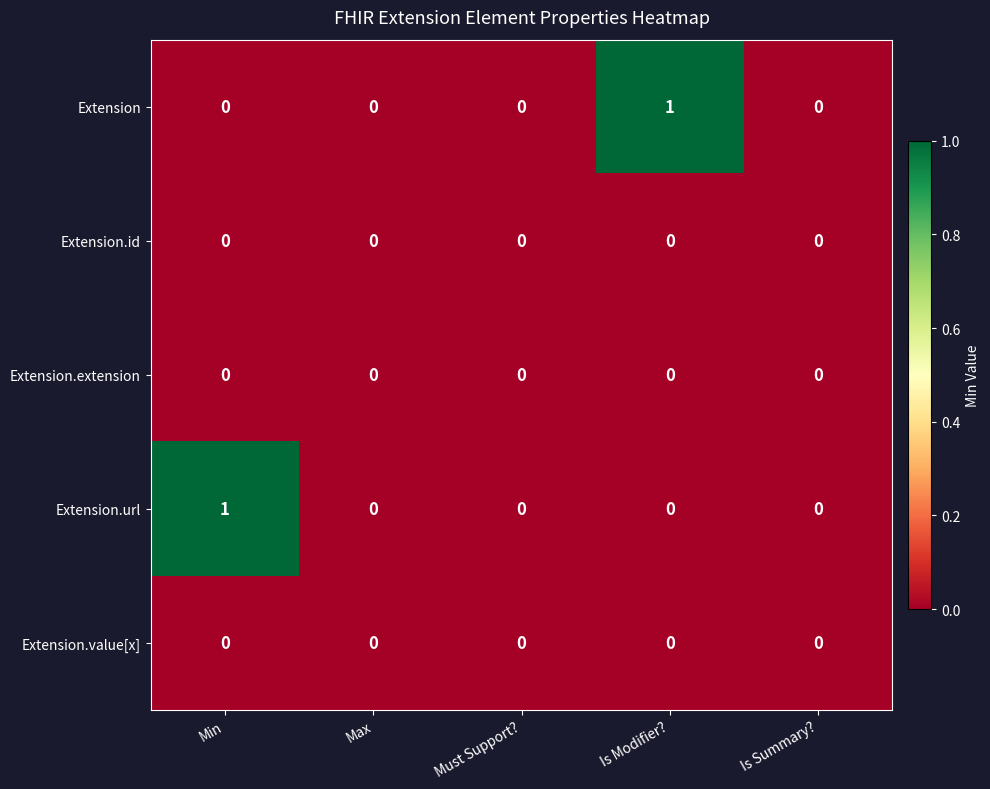

Count the Extension.url values in the range 0 to 1.

5